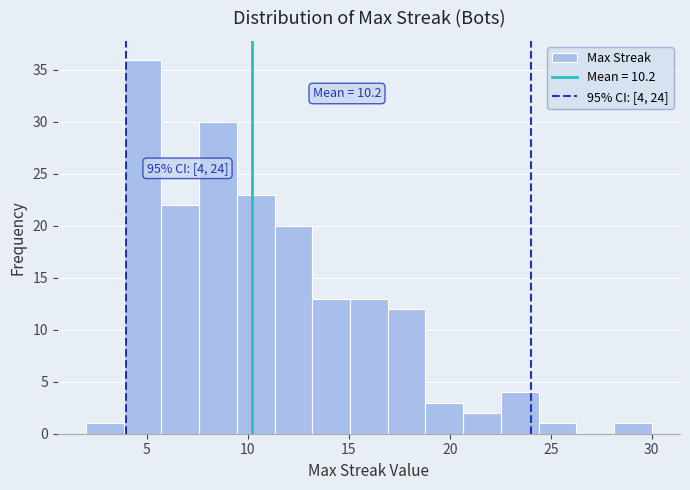

Around what value on the x-axis is the tallest bar? Give the approximate position of its centre, as read against the axis.

5.0